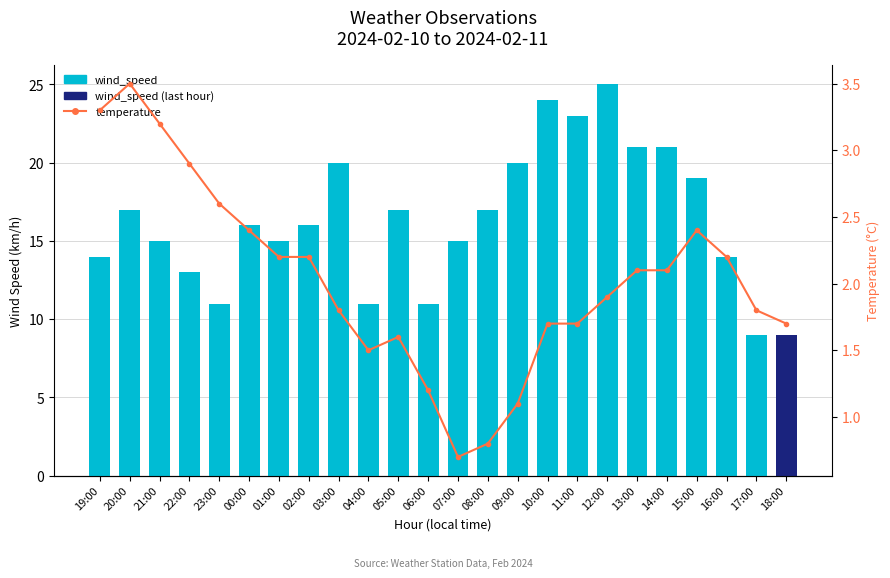

What is the approximate value of wind_speed at 12:00?

25.0